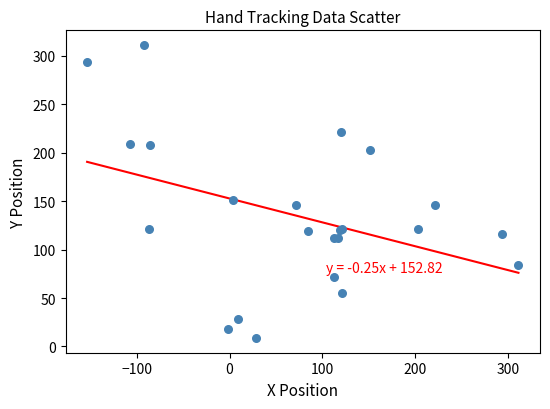

What Y value in the scatter plot is closest to 159?

151.7